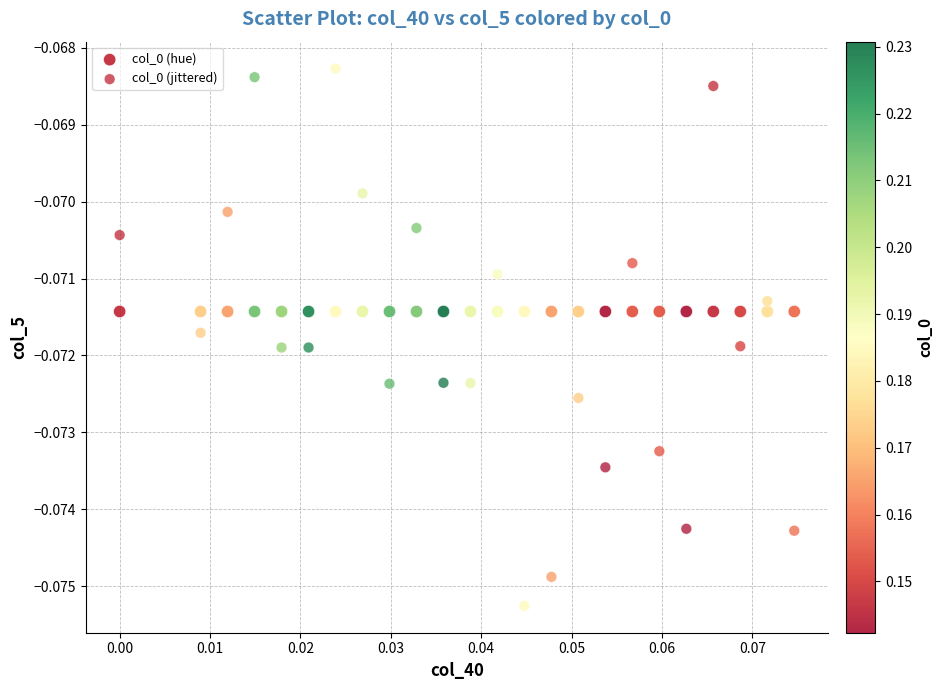

Count the number of points in this scatter plot.

48